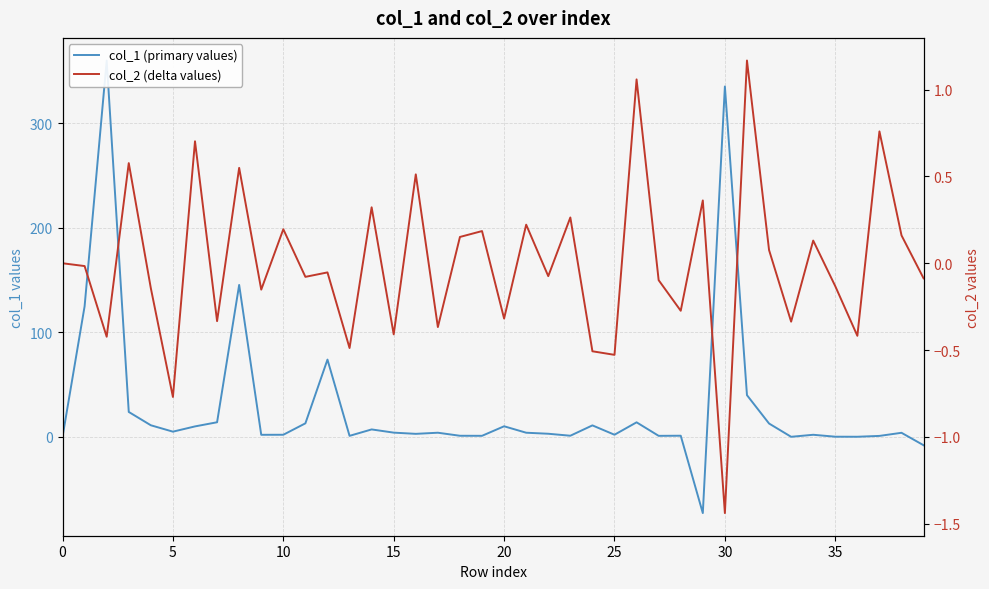

What are all the series names shown in the legend?

col_1 (primary values), col_2 (delta values)